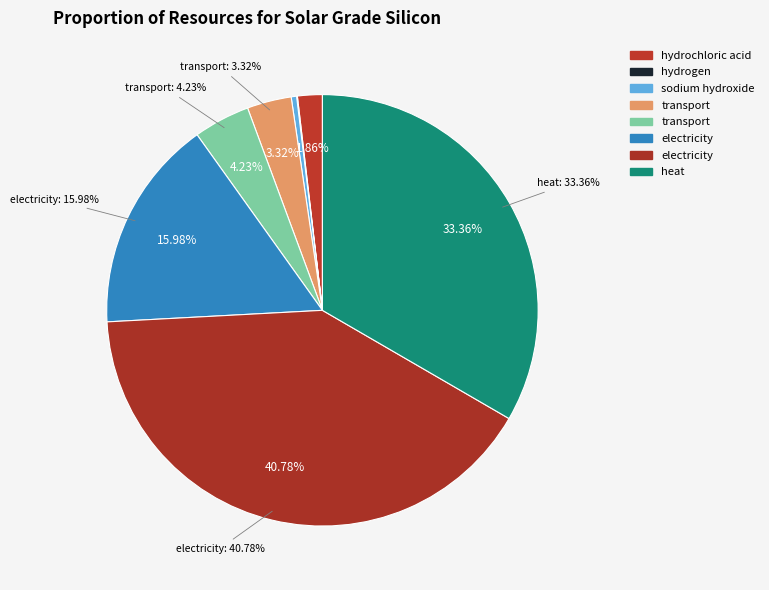

To the nearest percent, what is the average slice percentage?

12%